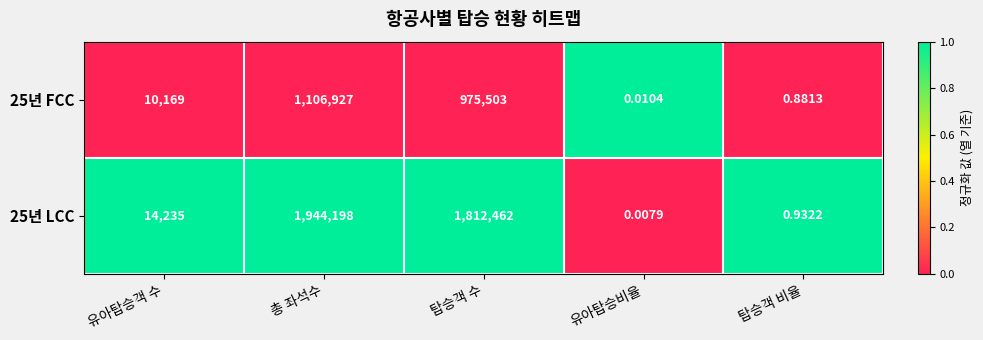

How many distinct data groups are displayed?

2